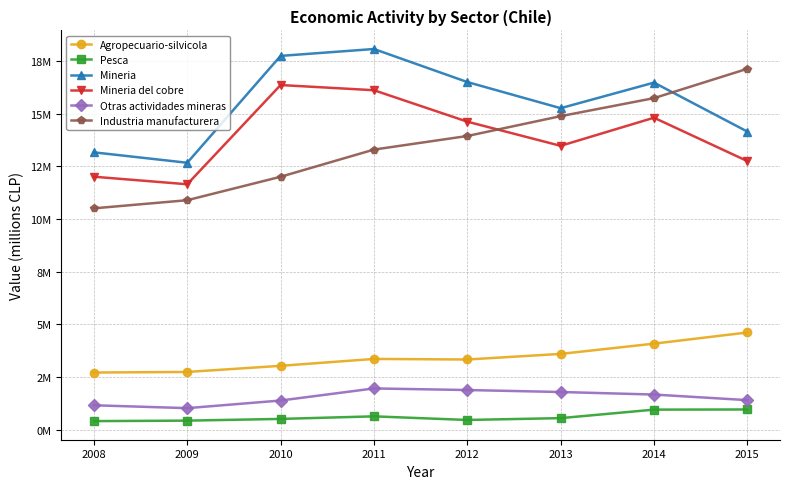

What are all the series names shown in the legend?

Agropecuario-silvicola, Pesca, Mineria, Mineria del cobre, Otras actividades mineras, Industria manufacturera